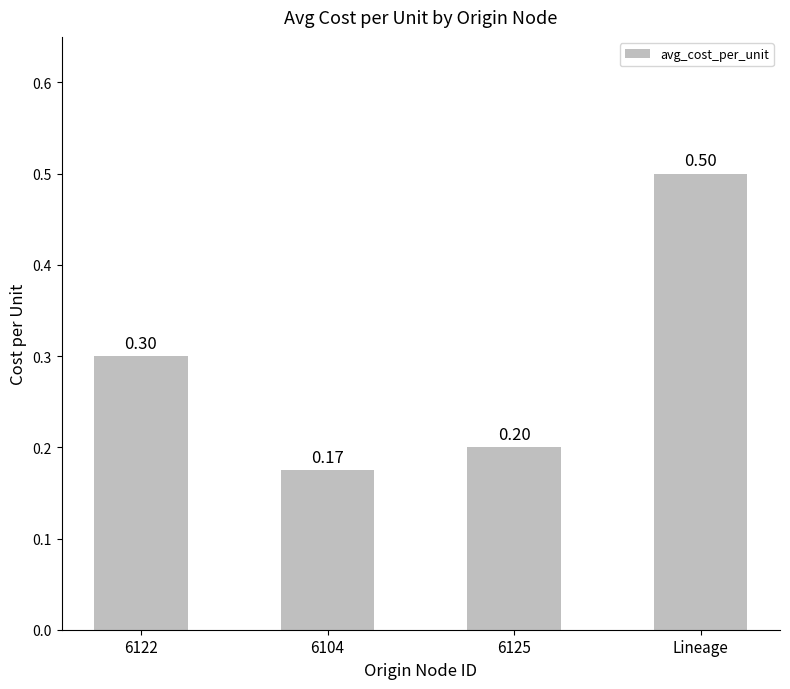

Is it true that the value at 6125 is 0.1?

False